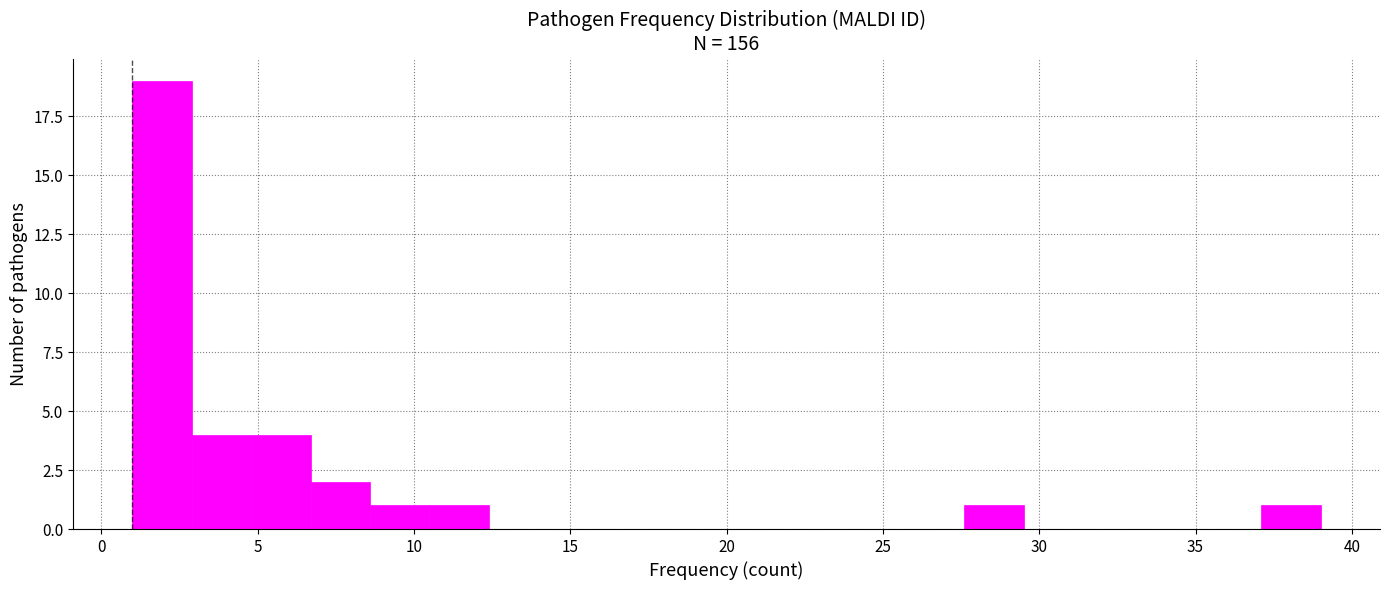

Around what value on the x-axis is the tallest bar? Give the approximate position of its centre, as read against the axis.

2.0